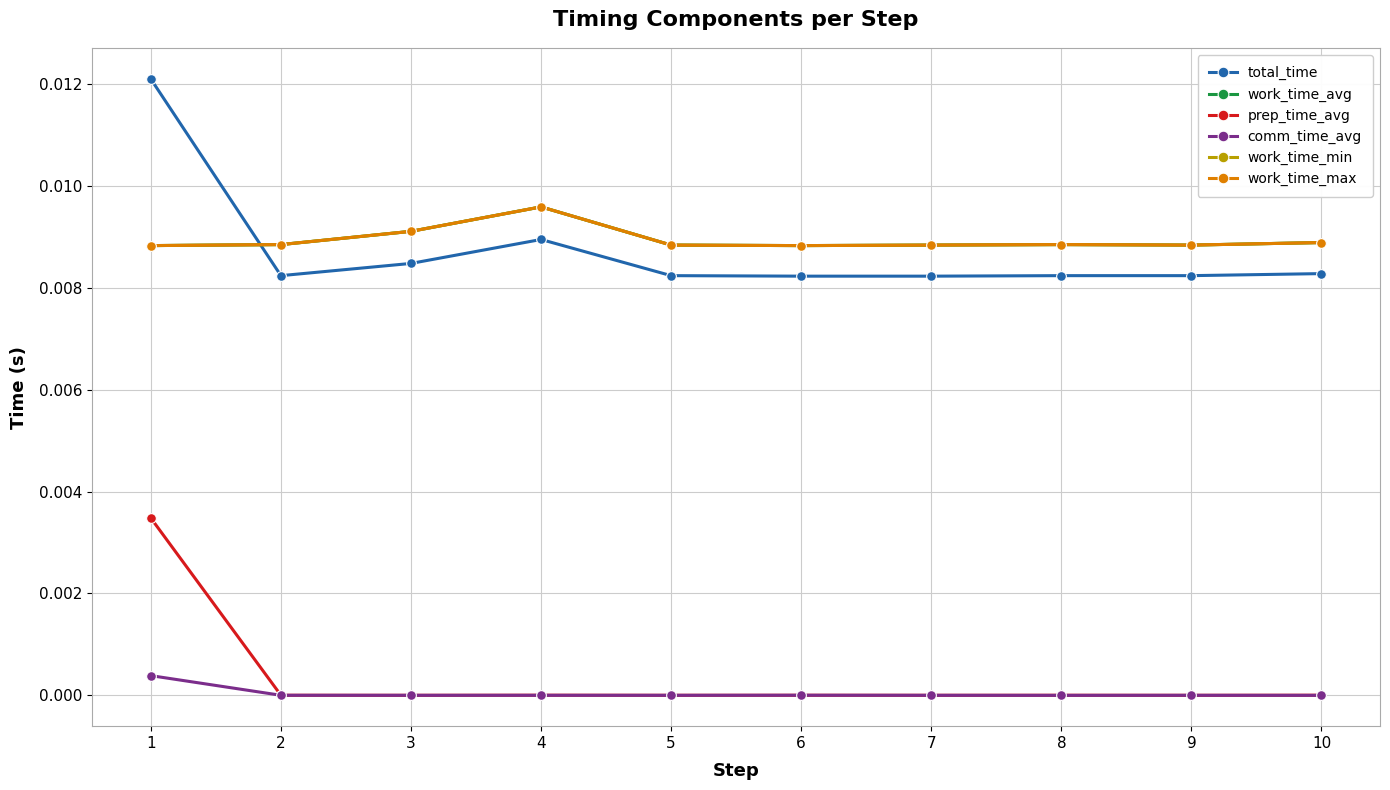

Between 1 and 8, which is larger?

1